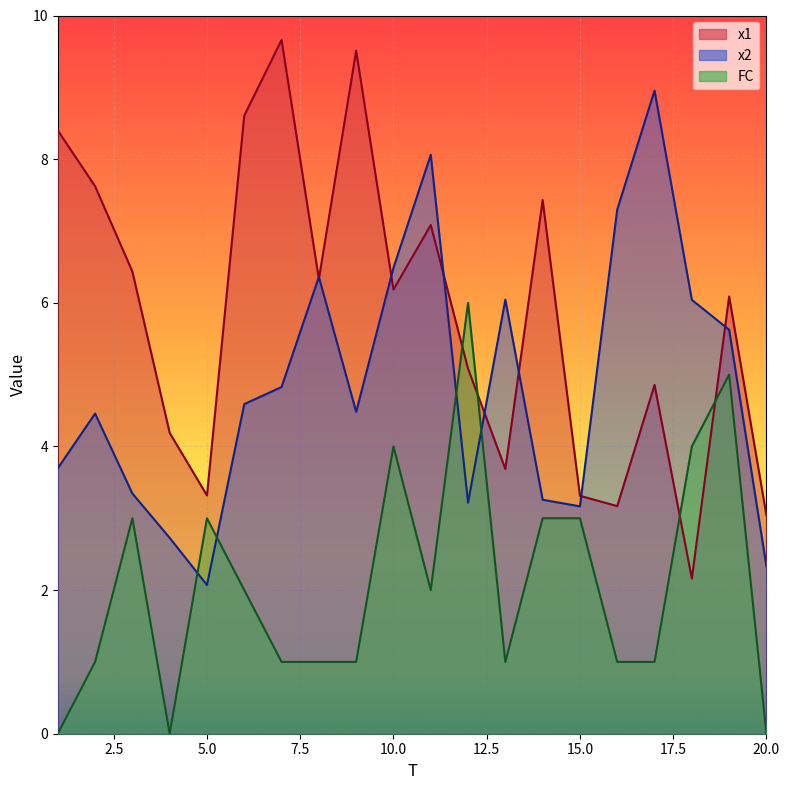

Rank the series by their maximum value, from highest to lowest.

x1, x2, FC